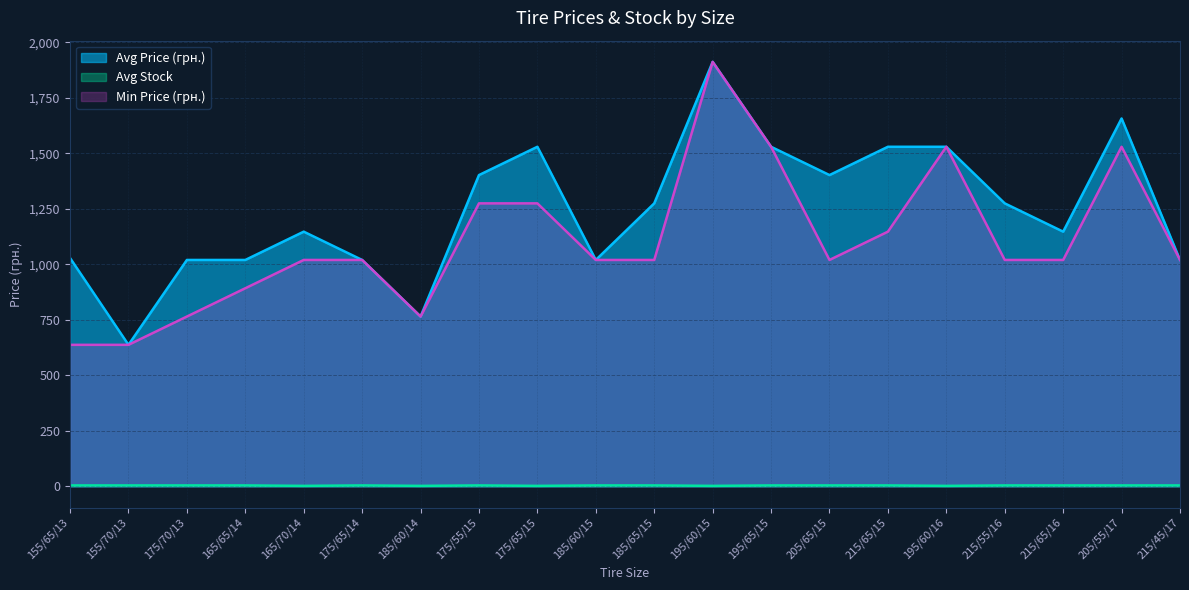

At which category does Avg Stock reach its first local peak?

175/65/14